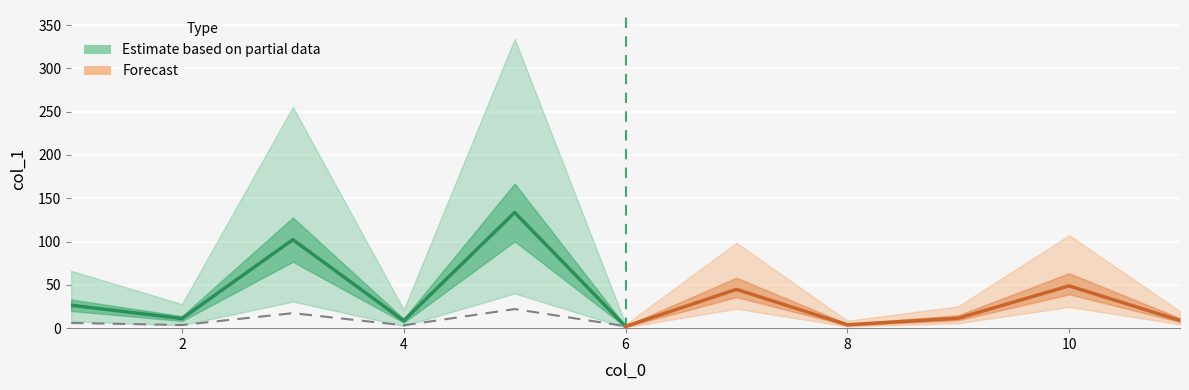

What is the difference between the second highest and second lowest values in the Forecast series?

40.9